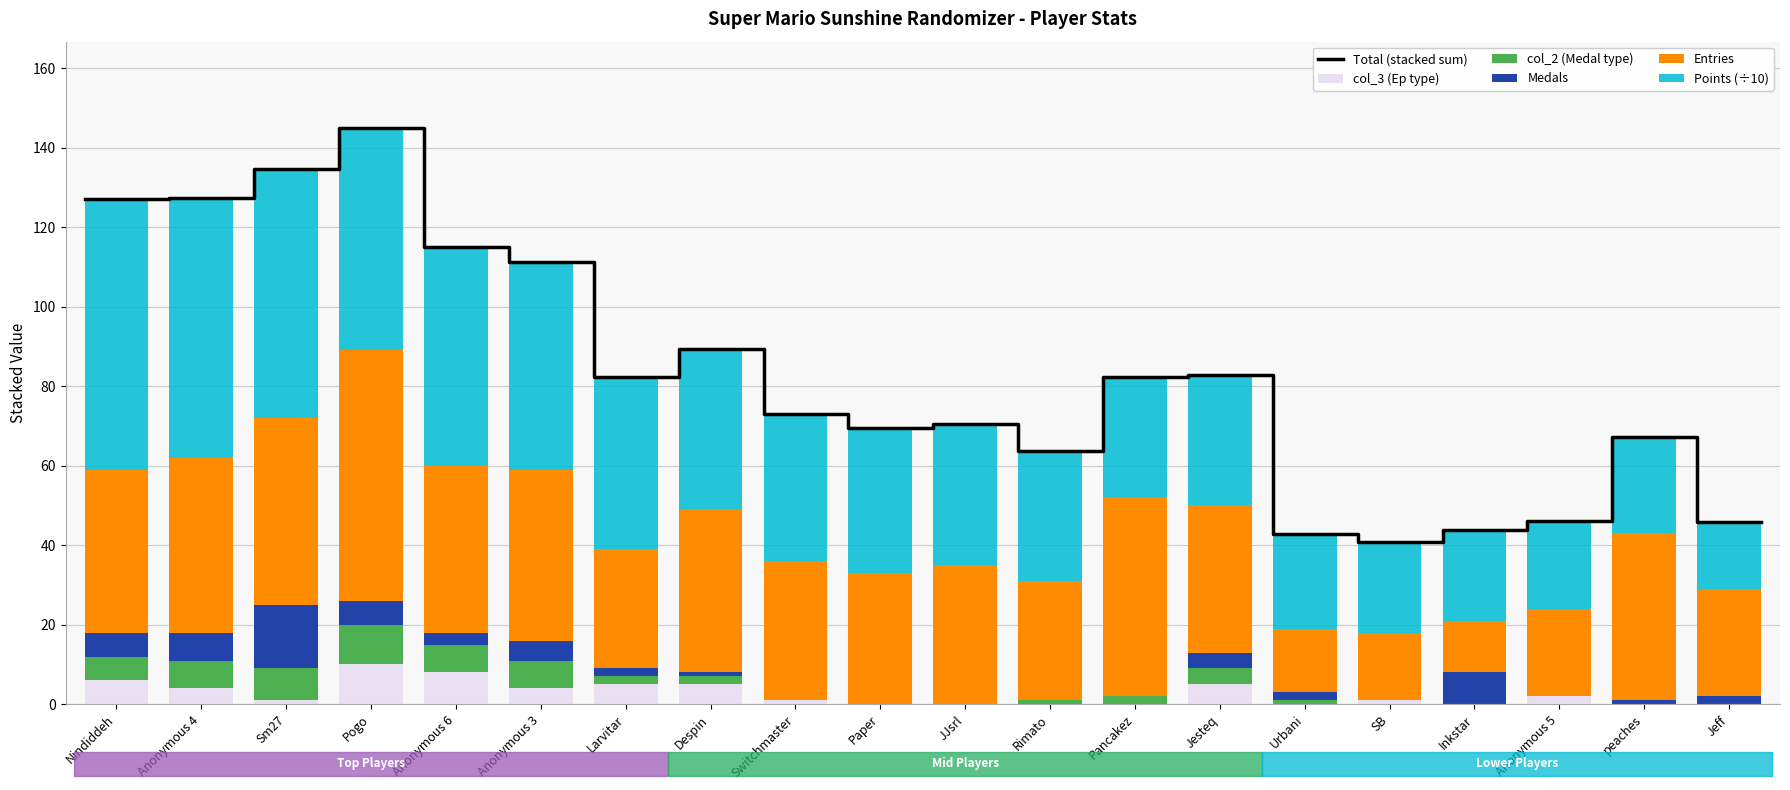

Reading left to right, list all the values displayed in this chart.

Points: 68.1	65.2	62.7	55.9	54.9	52.1	43.3	40.4	36.9	36.4	35.4	32.8	30.4	32.7	23.7	22.8	22.7	22.1	24.2	16.9
Medals: 6.0	7.0	16.0	6.0	3.0	5.0	2.0	1.0	0.0	0.0	0.0	0.0	0.0	4.0	2.0	0.0	8.0	0.0	1.0	2.0
Entries: 41.0	44.0	47.0	63.0	42.0	43.0	30.0	41.0	35.0	33.0	35.0	30.0	50.0	37.0	16.0	17.0	13.0	22.0	42.0	27.0
col_2: 6.0	7.0	8.0	10.0	7.0	7.0	2.0	2.0	0.0	0.0	0.0	1.0	2.0	4.0	1.0	0.0	0.0	0.0	0.0	0.0
col_3: 6.0	4.0	1.0	10.0	8.0	4.0	5.0	5.0	1.0	0.0	0.0	0.0	0.0	5.0	0.0	1.0	0.0	2.0	0.0	0.0